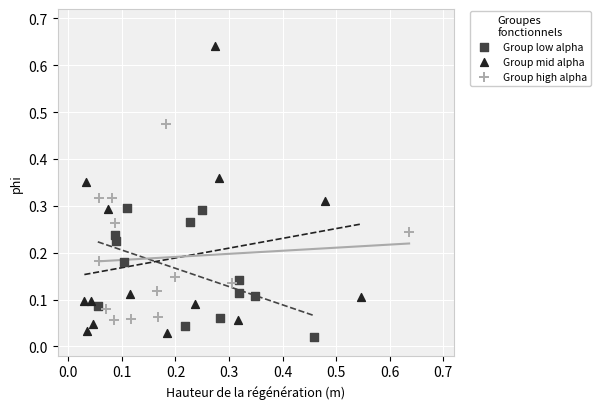

Which series reaches the maximum Y coordinate?

Group mid alpha